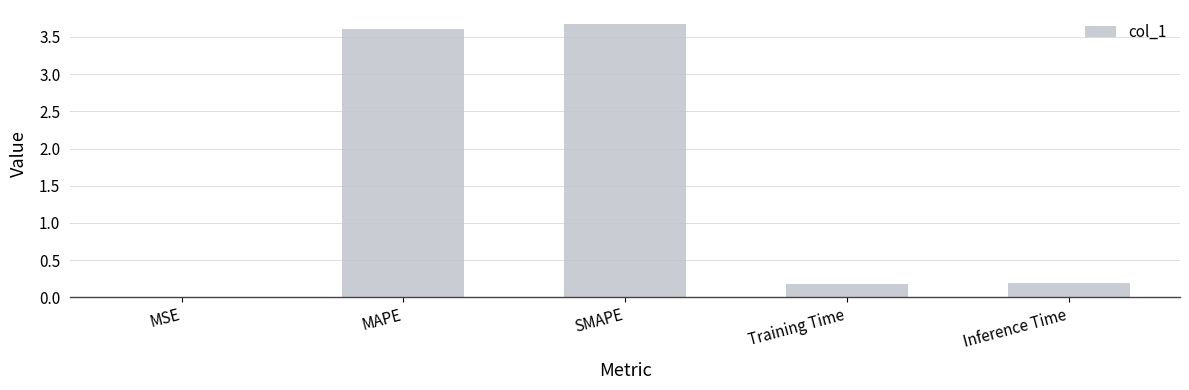

Is it true that the value at MSE is 0.0?

True